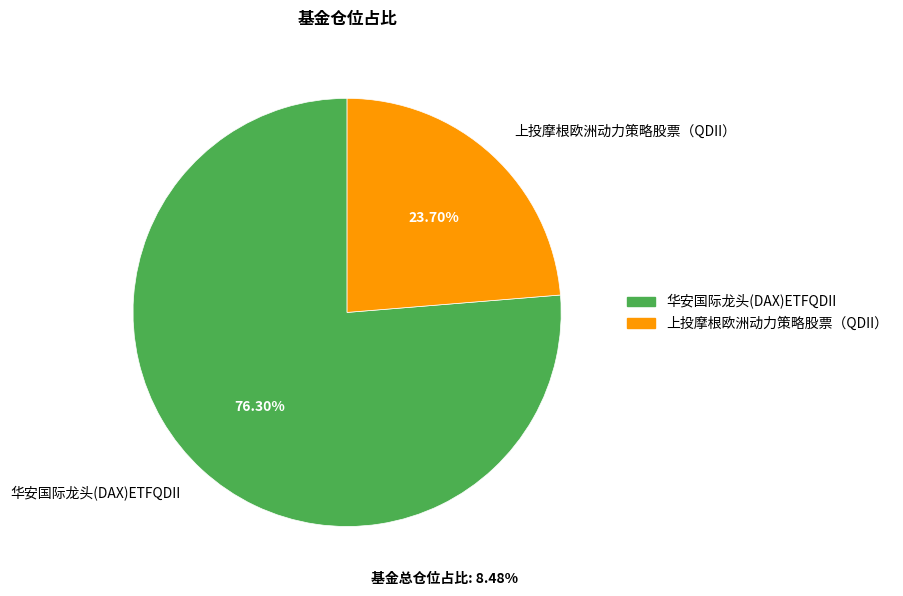

To the nearest percent, what is the difference between the largest and smallest slice percentages?

53%